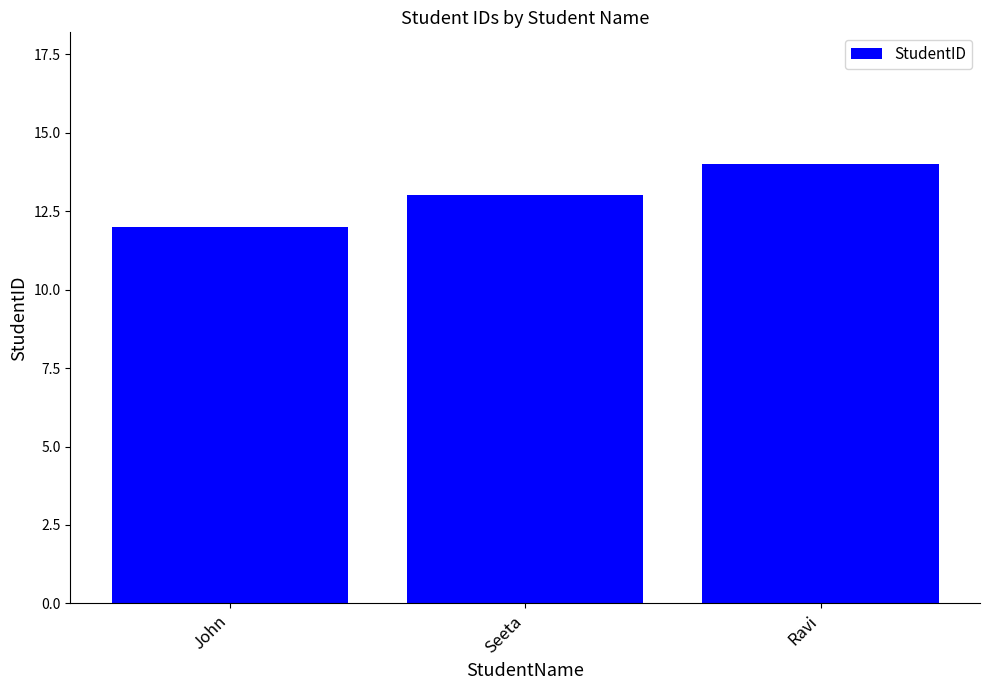

List the labels in order of value, smallest first.

John, Seeta, Ravi